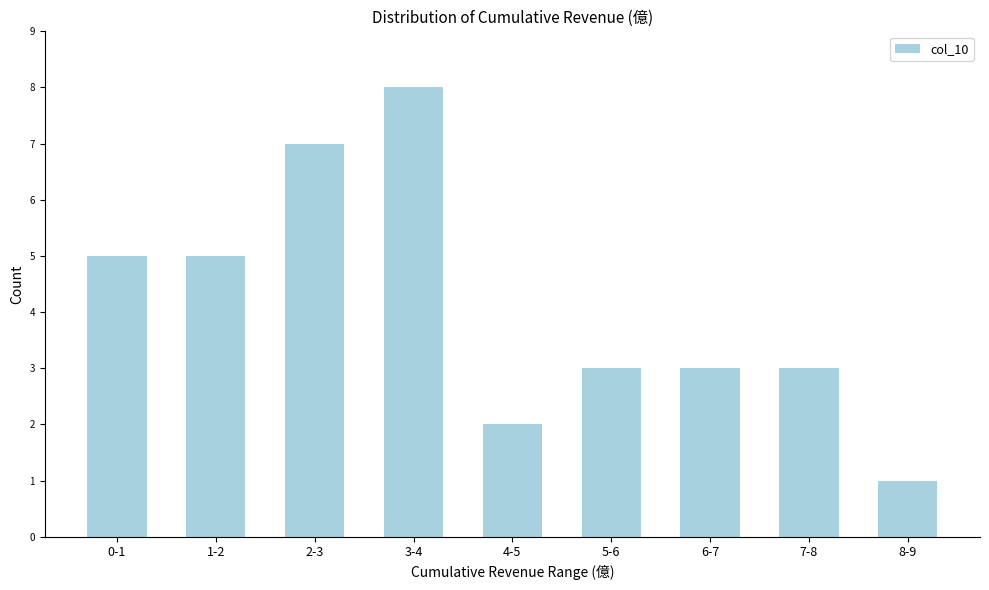

Reading left to right, transcribe all the data shown in this chart.

5	5	7	8	2	3	3	3	1